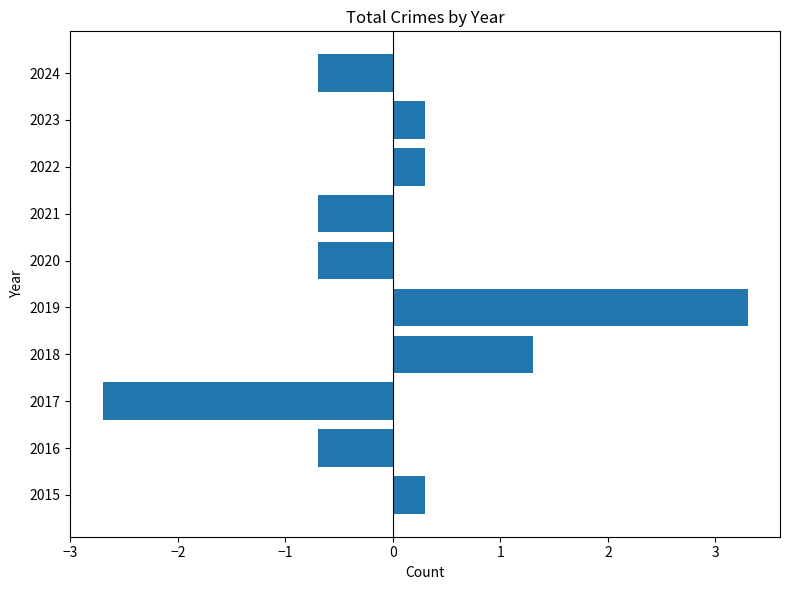

How many data points are above 0?

5